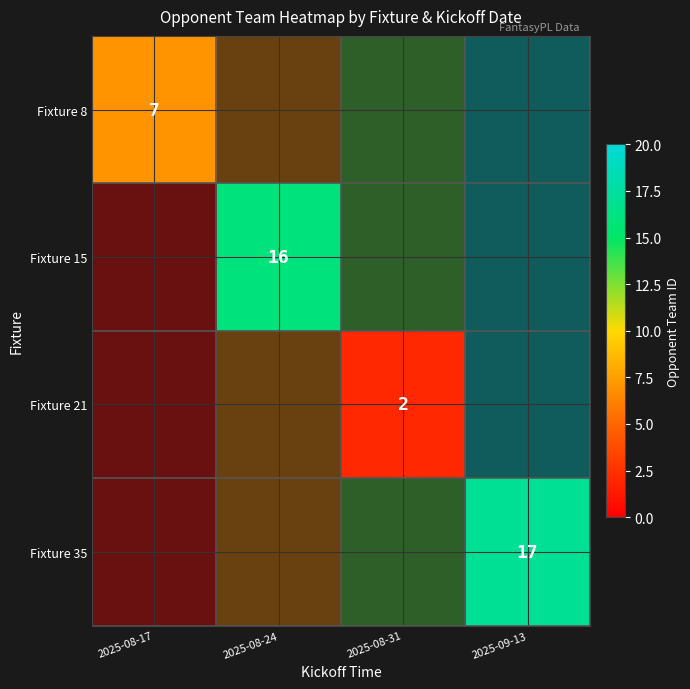

Where is Fixture 8 nearest to the value 7?

2025-08-17